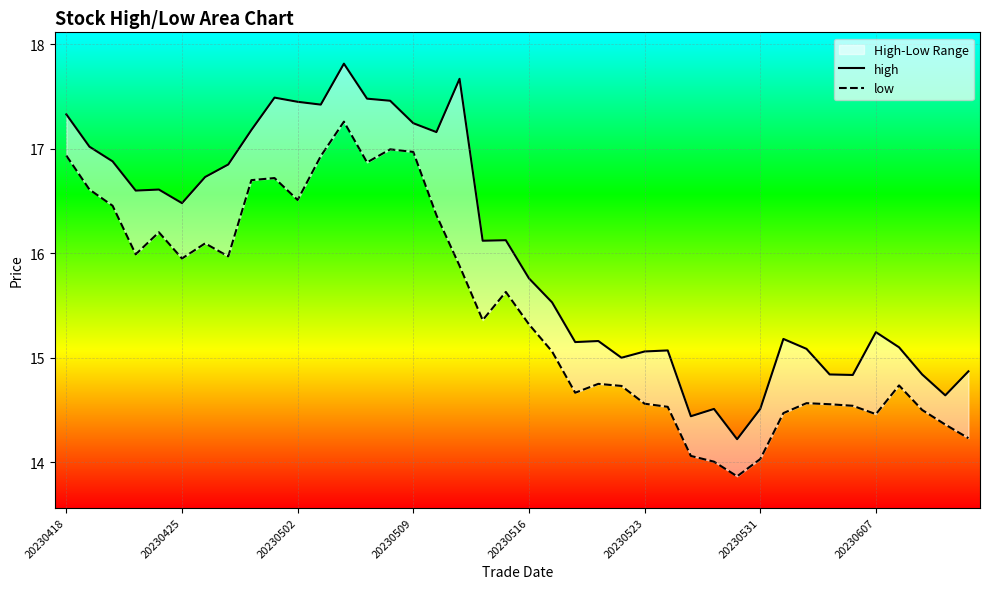

True or false: low and high cross at least once.

False